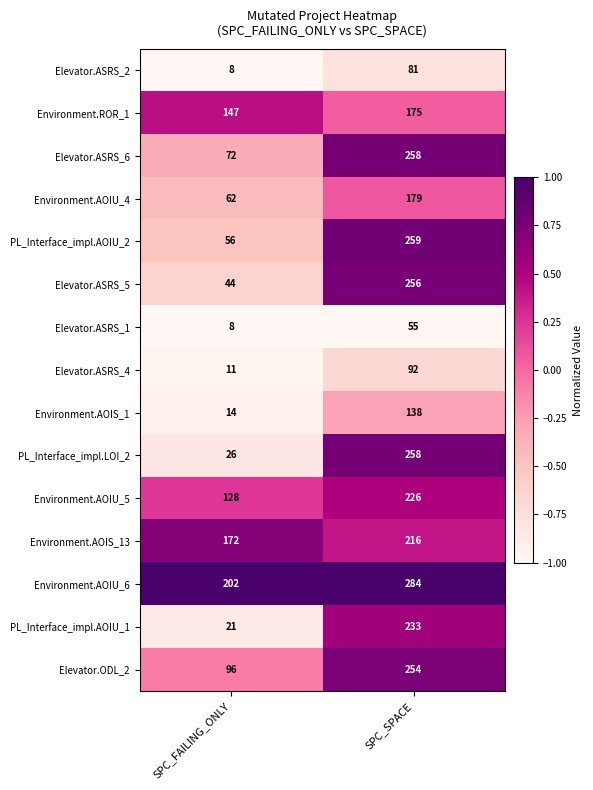

What is the maximum value shown in the chart?

284